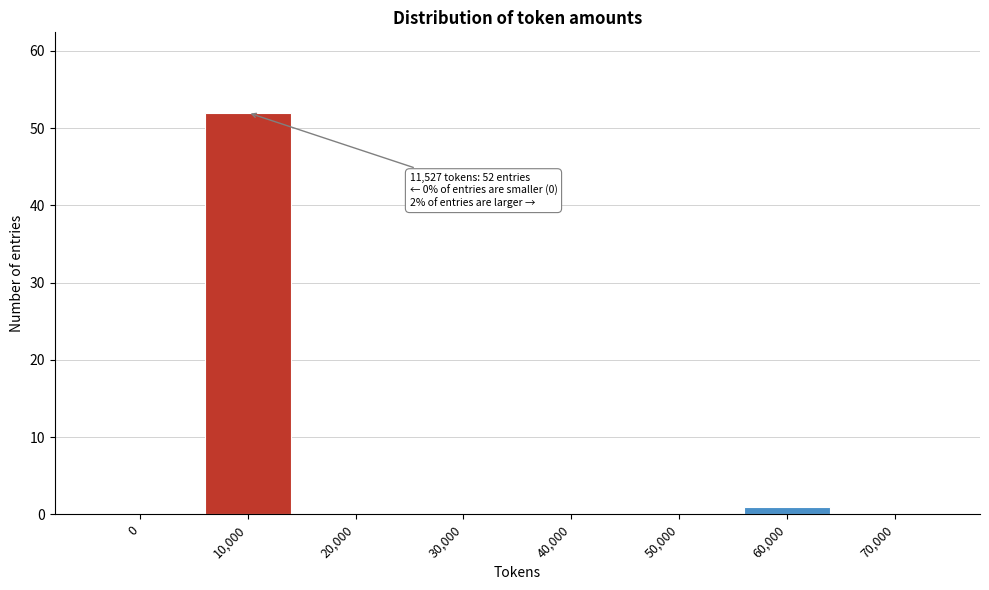

Reading left to right, what are all the values shown in this chart?

0=0	10,000=52	20,000=0	30,000=0	40,000=0	50,000=0	60,000=1	70,000=0